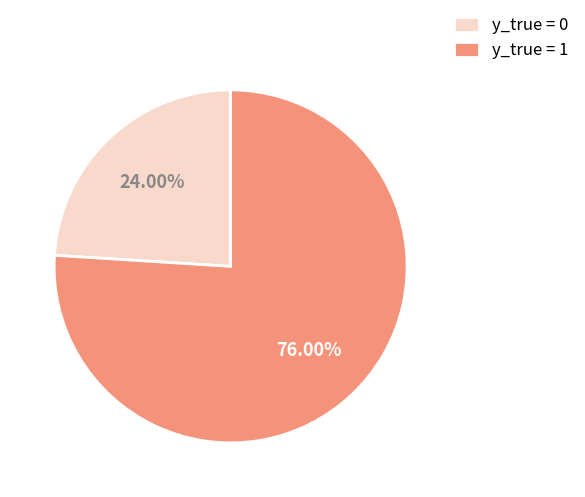

Between y_true = 0 and y_true = 1, which is larger?

y_true = 1